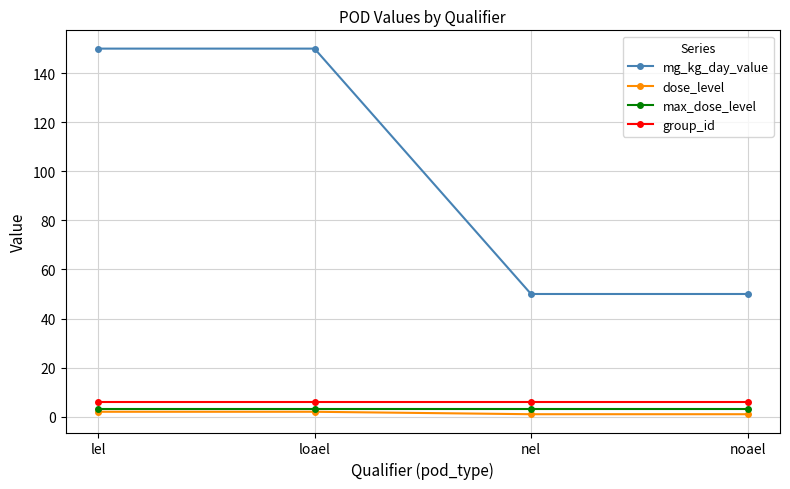

The group_id series shows 6 at loael. True or false?

True